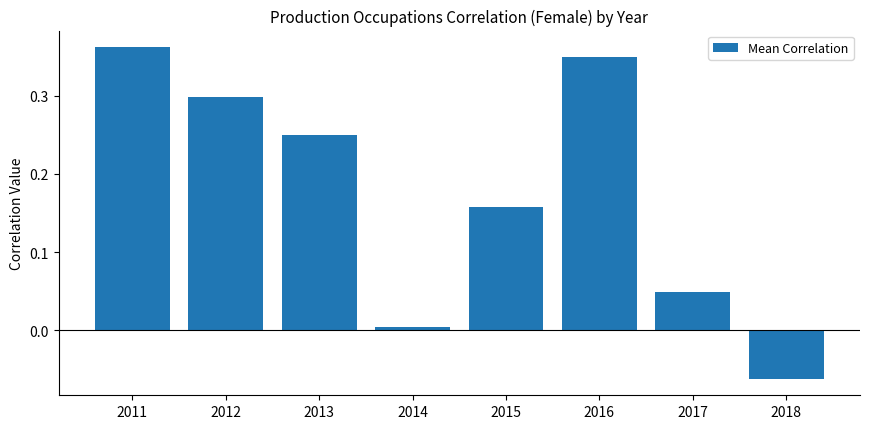

The value at 2016 is 0.3. True or false?

True